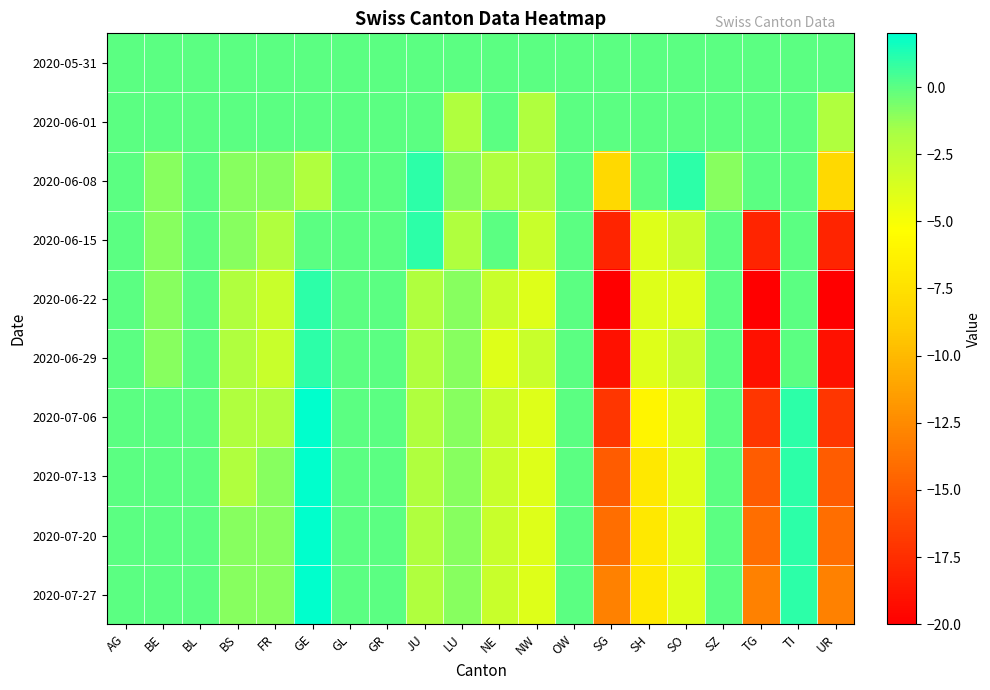

Reading right to left, what are all the values shown in this chart?

2020-05-31: UR=0	TI=0	TG=0	SZ=0	SO=0	SH=0	SG=0	OW=0	NW=0	NE=0	LU=0	JU=0	GR=0	GL=0	GE=0	FR=0	BS=0	BL=0	BE=0	AG=0
2020-06-01: UR=-2	TI=0	TG=0	SZ=0	SO=0	SH=0	SG=0	OW=0	NW=-2	NE=0	LU=-2	JU=0	GR=0	GL=0	GE=0	FR=0	BS=0	BL=0	BE=0	AG=0
2020-06-08: UR=-8	TI=0	TG=0	SZ=-1	SO=1	SH=0	SG=-8	OW=0	NW=-2	NE=-2	LU=-1	JU=1	GR=0	GL=0	GE=-2	FR=-1	BS=-1	BL=0	BE=-1	AG=0
2020-06-15: UR=-18	TI=0	TG=-18	SZ=0	SO=-3	SH=-4	SG=-18	OW=0	NW=-3	NE=0	LU=-2	JU=1	GR=0	GL=0	GE=0	FR=-2	BS=-1	BL=0	BE=-1	AG=0
2020-06-22: UR=-20	TI=0	TG=-20	SZ=0	SO=-4	SH=-4	SG=-20	OW=0	NW=-4	NE=-3	LU=-1	JU=-2	GR=0	GL=0	GE=1	FR=-3	BS=-2	BL=0	BE=-1	AG=0
2020-06-29: UR=-19	TI=0	TG=-19	SZ=0	SO=-3	SH=-4	SG=-19	OW=0	NW=-3	NE=-4	LU=-1	JU=-2	GR=0	GL=0	GE=1	FR=-3	BS=-2	BL=0	BE=-1	AG=0
2020-07-06: UR=-17	TI=1	TG=-17	SZ=0	SO=-4	SH=-6	SG=-17	OW=0	NW=-4	NE=-3	LU=-1	JU=-2	GR=0	GL=0	GE=2	FR=-2	BS=-2	BL=0	BE=0	AG=0
2020-07-13: UR=-15	TI=1	TG=-15	SZ=0	SO=-4	SH=-7	SG=-15	OW=0	NW=-4	NE=-3	LU=-1	JU=-2	GR=0	GL=0	GE=2	FR=-1	BS=-2	BL=0	BE=0	AG=0
2020-07-20: UR=-14	TI=1	TG=-14	SZ=0	SO=-4	SH=-7	SG=-14	OW=0	NW=-4	NE=-3	LU=-1	JU=-2	GR=0	GL=0	GE=2	FR=-1	BS=-1	BL=0	BE=0	AG=0
2020-07-27: UR=-13	TI=1	TG=-13	SZ=0	SO=-4	SH=-7	SG=-13	OW=0	NW=-4	NE=-3	LU=-1	JU=-2	GR=0	GL=0	GE=2	FR=-1	BS=-1	BL=0	BE=0	AG=0